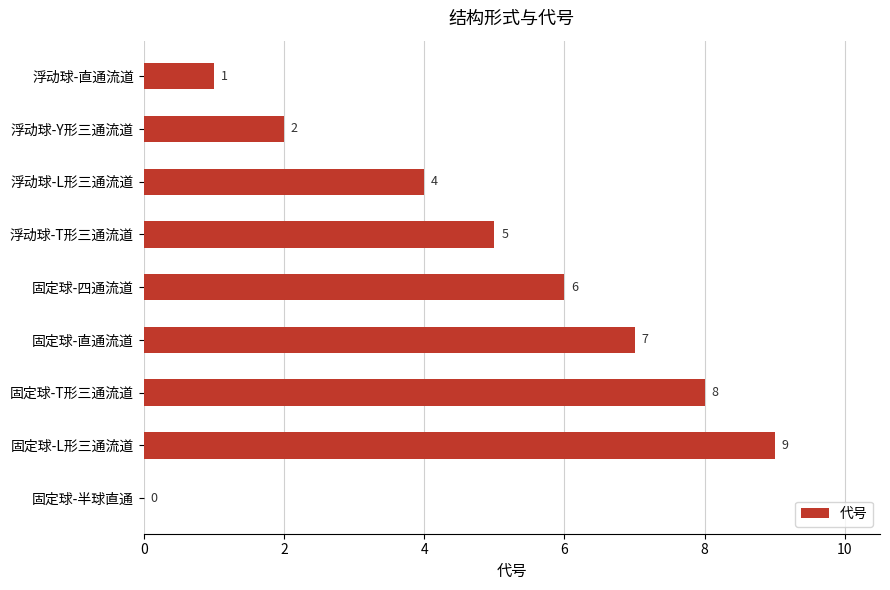

The value at 固定球-直通流道 is 7. True or false?

True